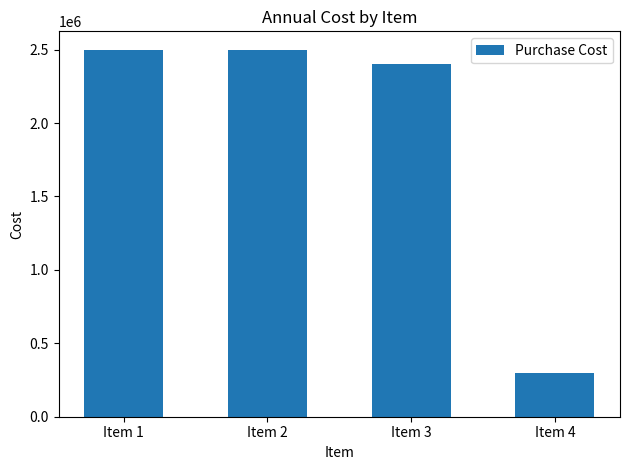

The chart shows a value of 147195 at Item 4. True or false?

False